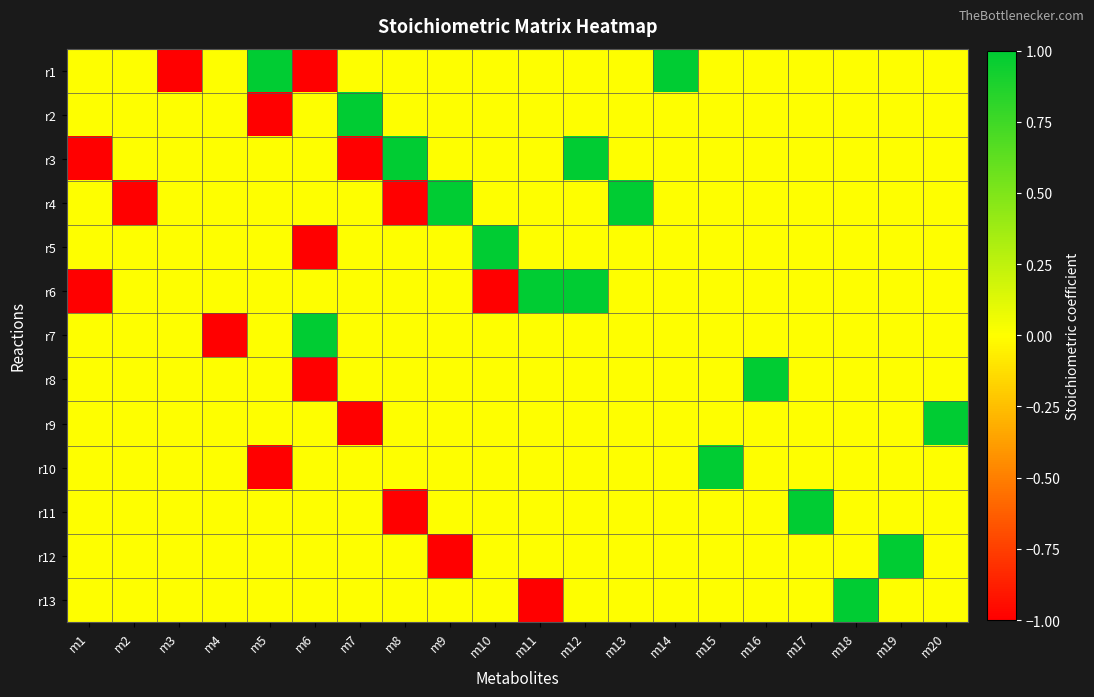

What is the spread (max minus min) of values at m16?

1